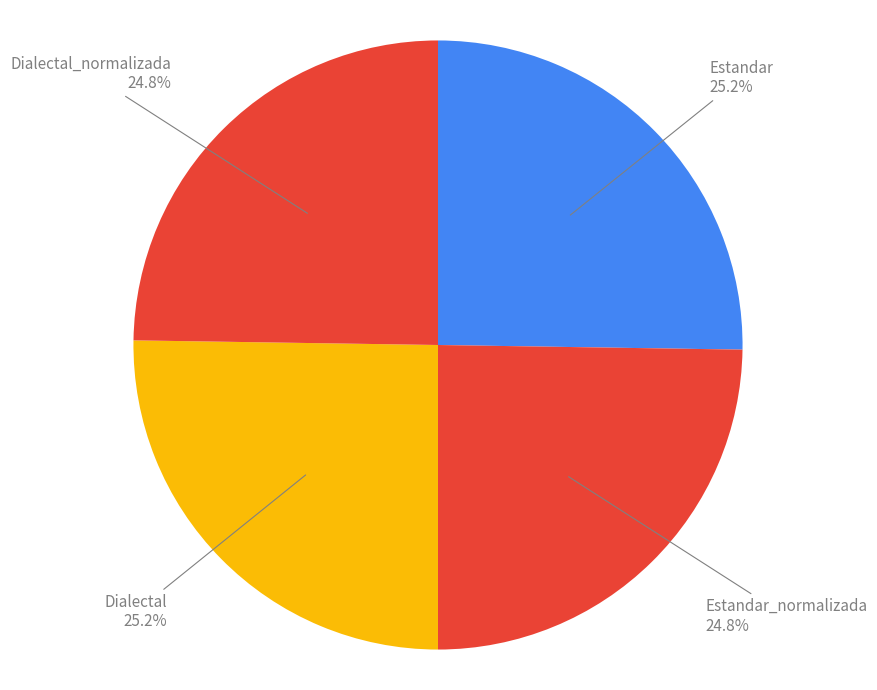

Is it true that Dialectal is 25% of the pie?

True